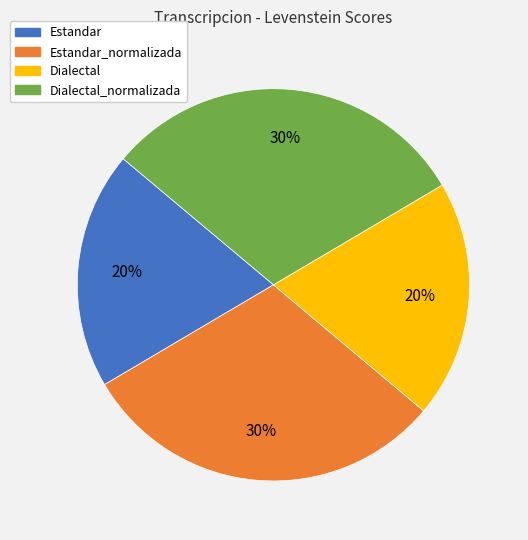

Is there a majority slice in this chart?

No